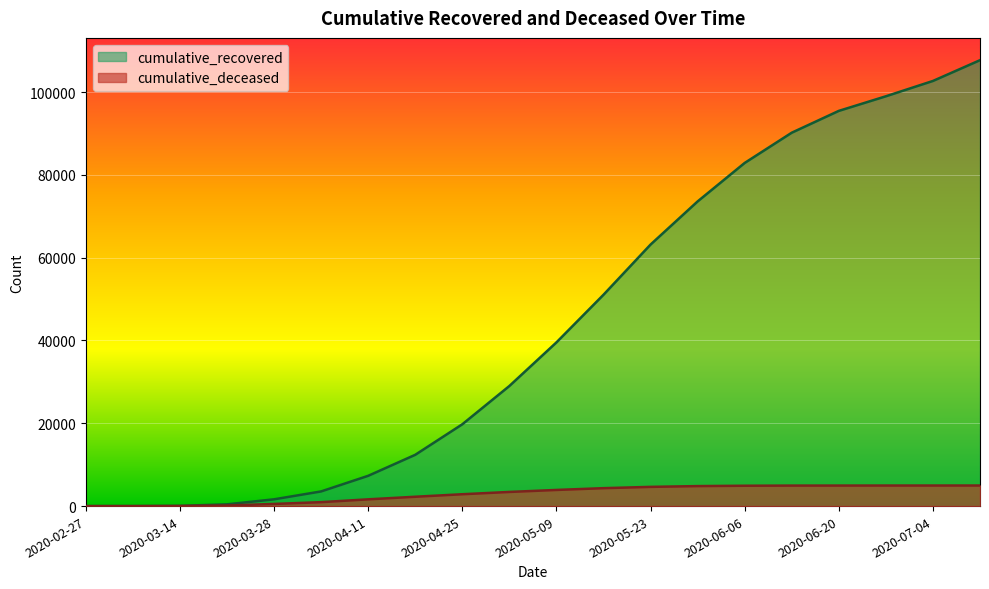

True or false: cumulative_recovered has a value of 73247 at 2020-07-11.

False